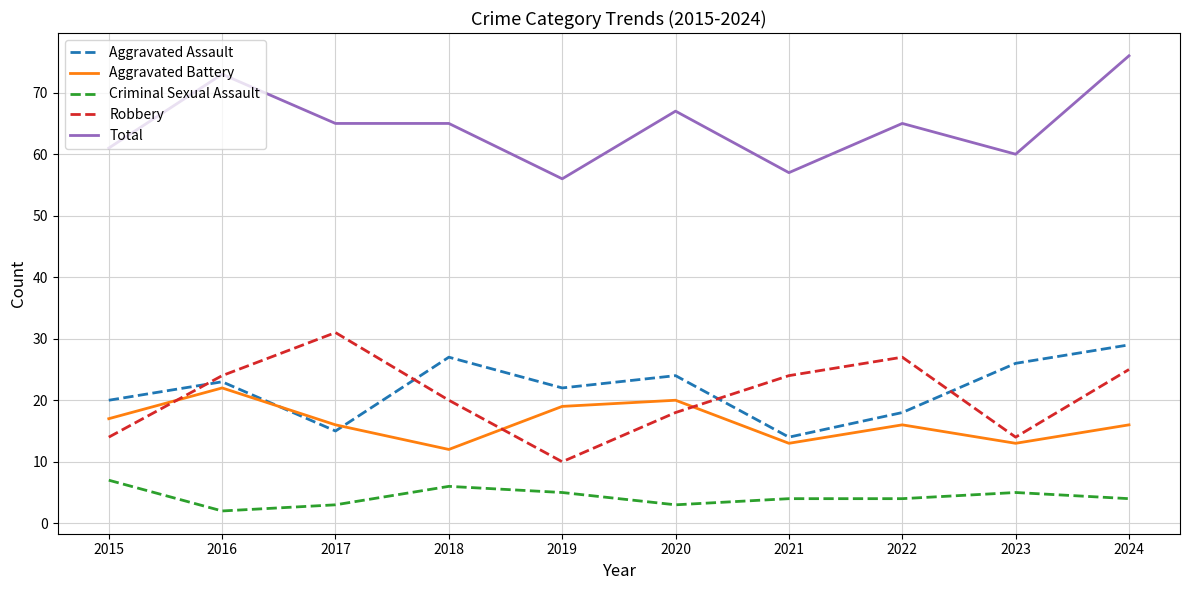

How many interior local valleys does the Robbery series have?

2